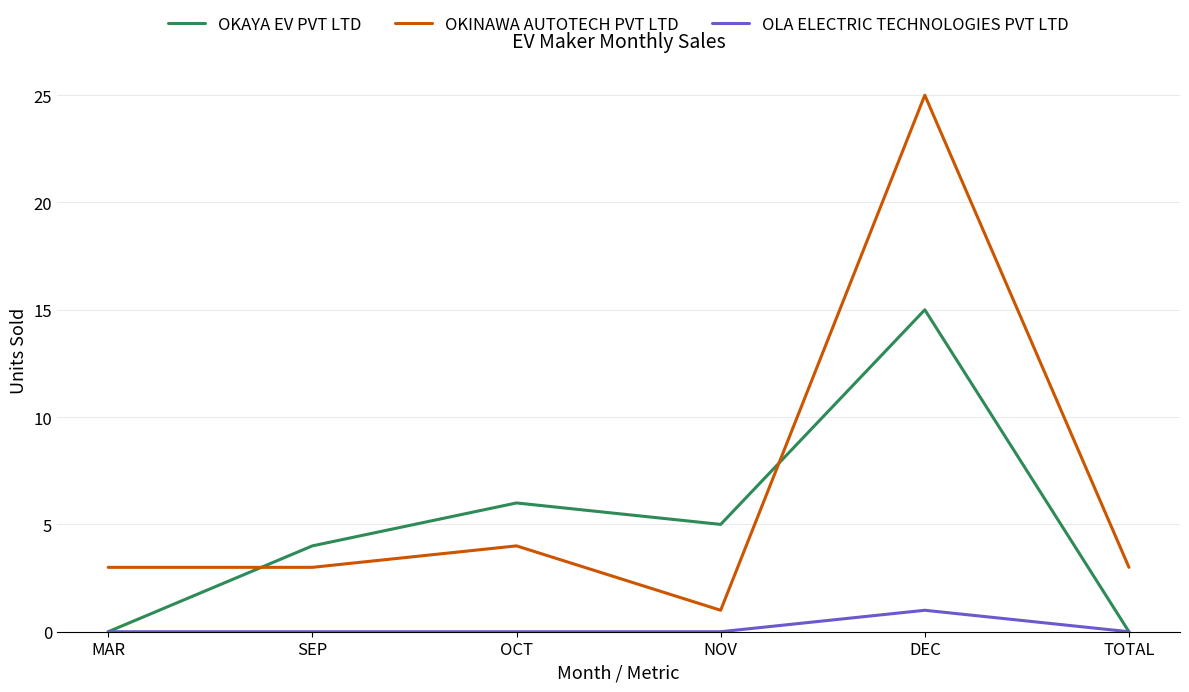

Does the chart display data point markers on the line(s)?

No